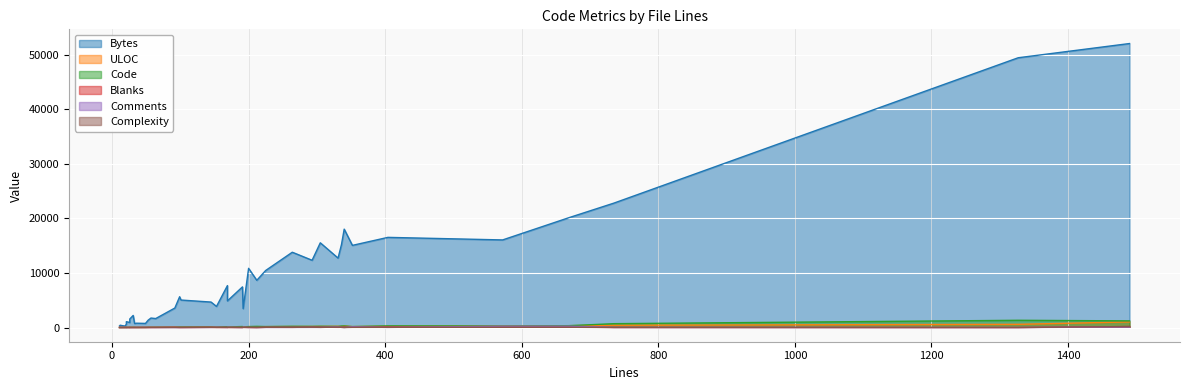

Which category has the lowest value in the Comments series?

10